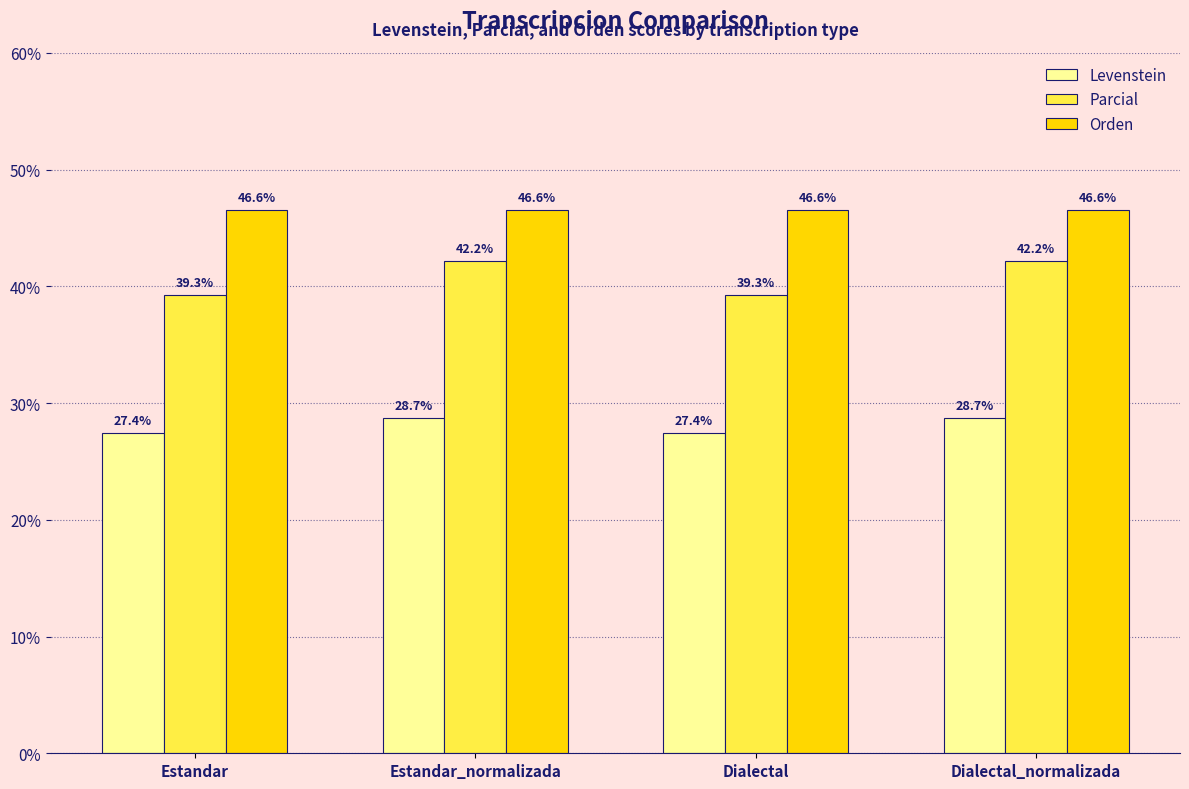

What are all the series names shown in the legend?

Levenstein, Parcial, Orden